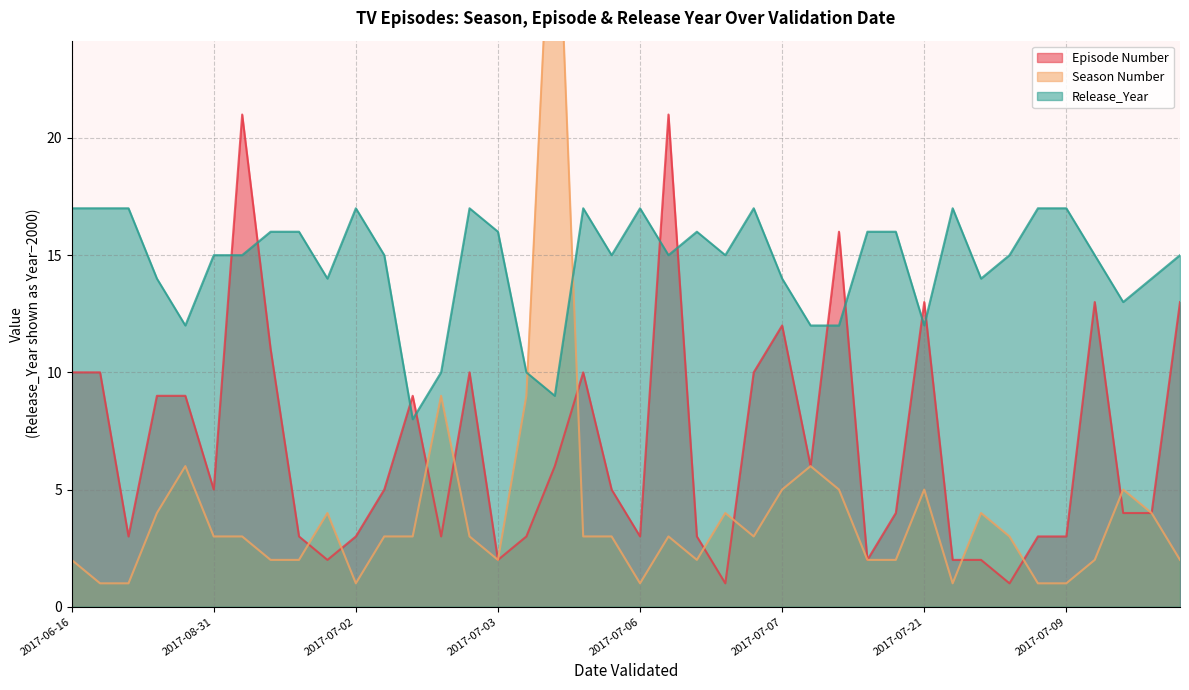

Where is Season Number nearest to the value 17?

2017-09-14